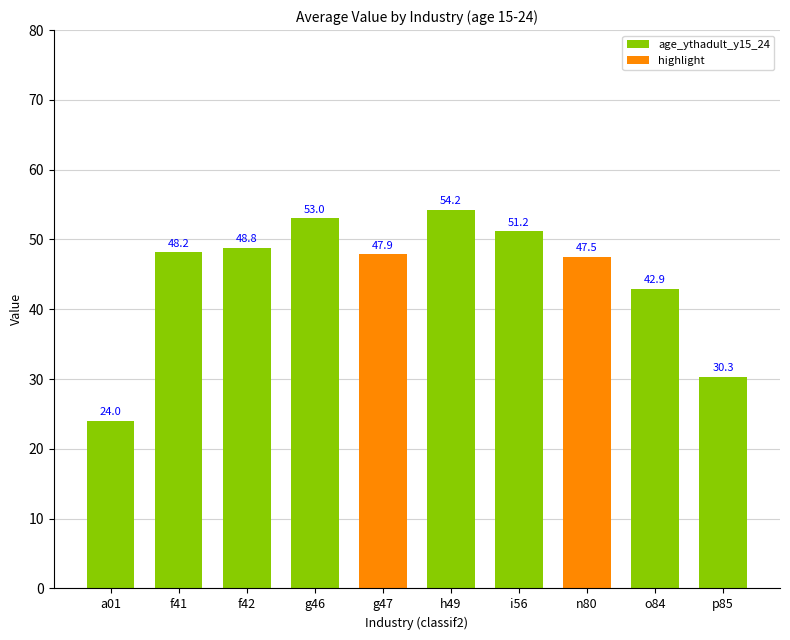

Rank the categories by value from lowest to highest.

a01, p85, o84, n80, g47, f41, f42, i56, g46, h49